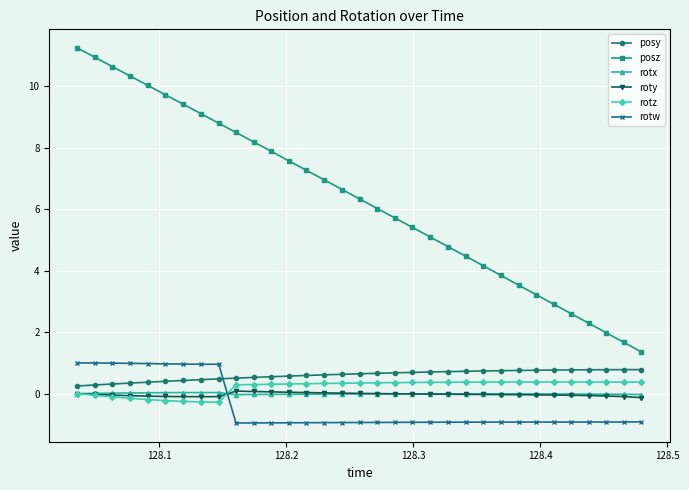

Which series has the largest total across all categories?

posz